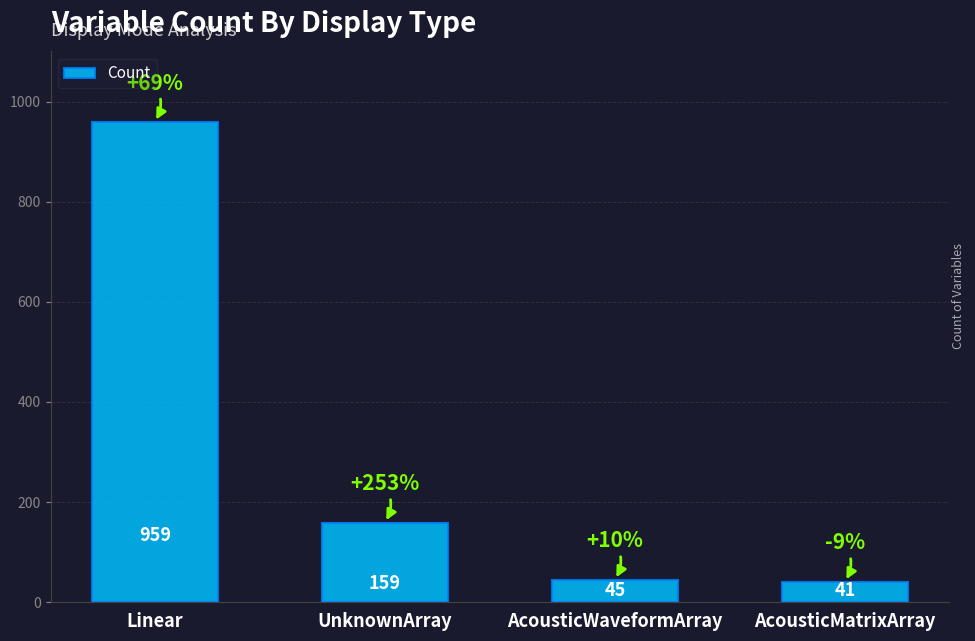

What is the minimum value shown in the chart?

41